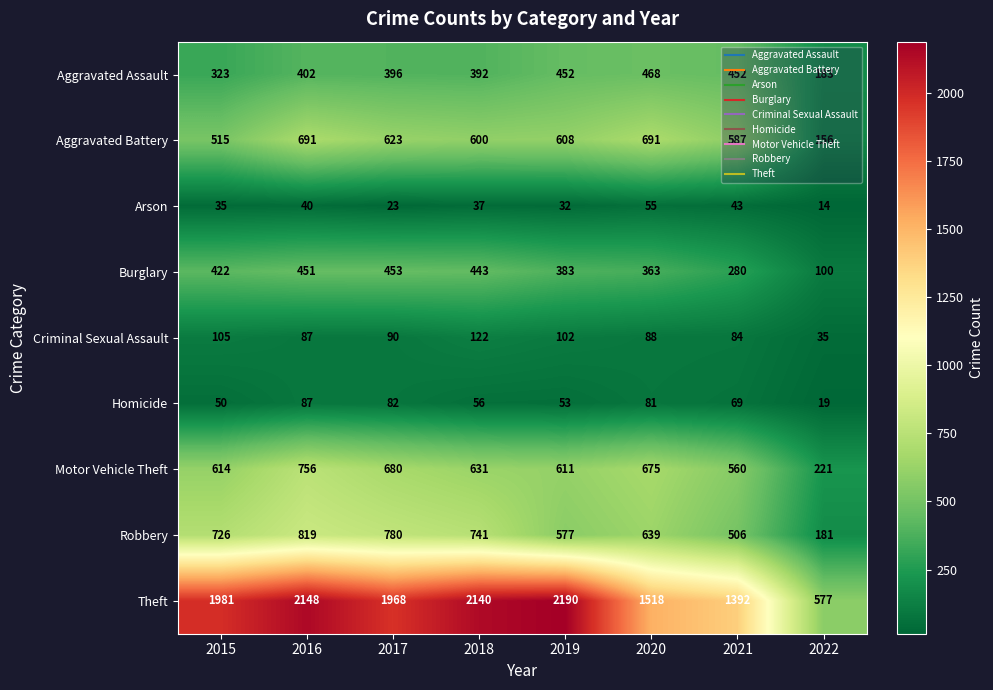

The value of Motor Vehicle Theft at 2017 is 680. True or false?

True